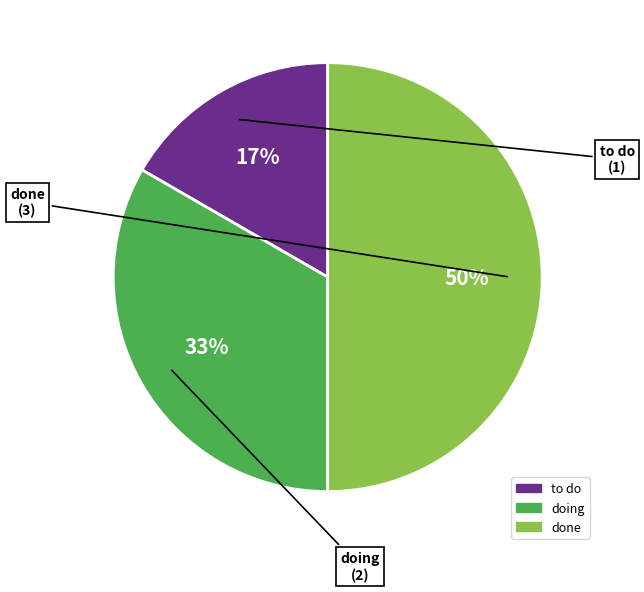

To the nearest percent, what portion does doing represent?

33%